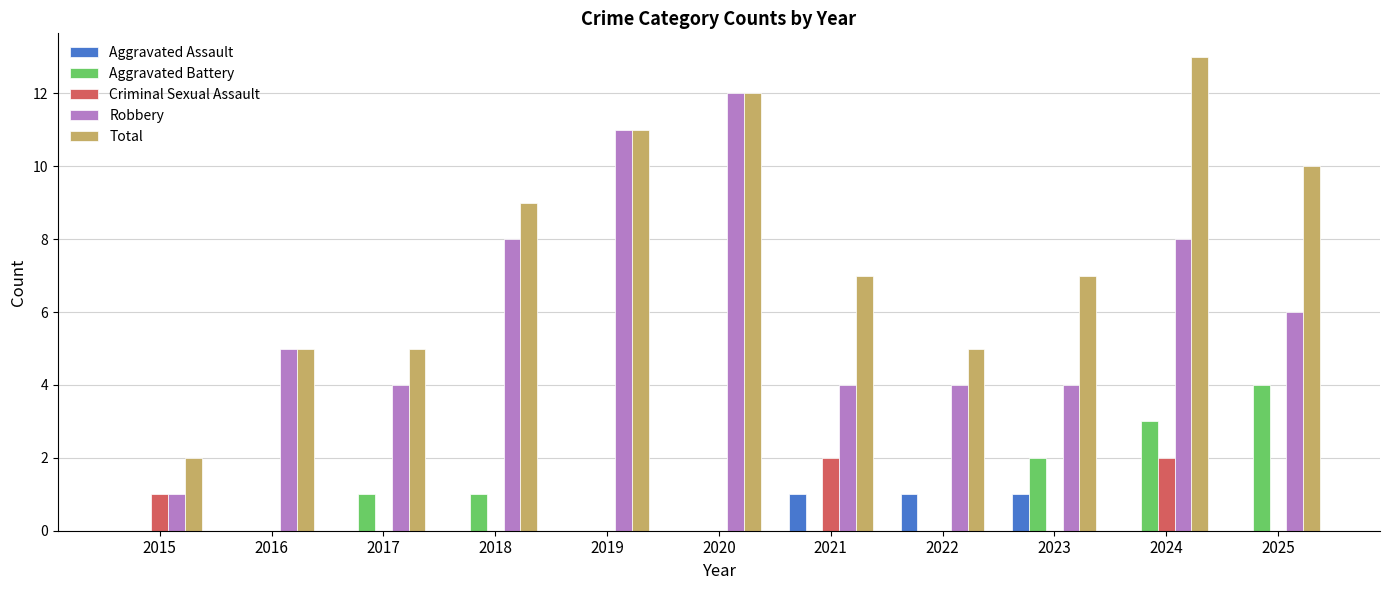

Count the number of categories in the chart.

11